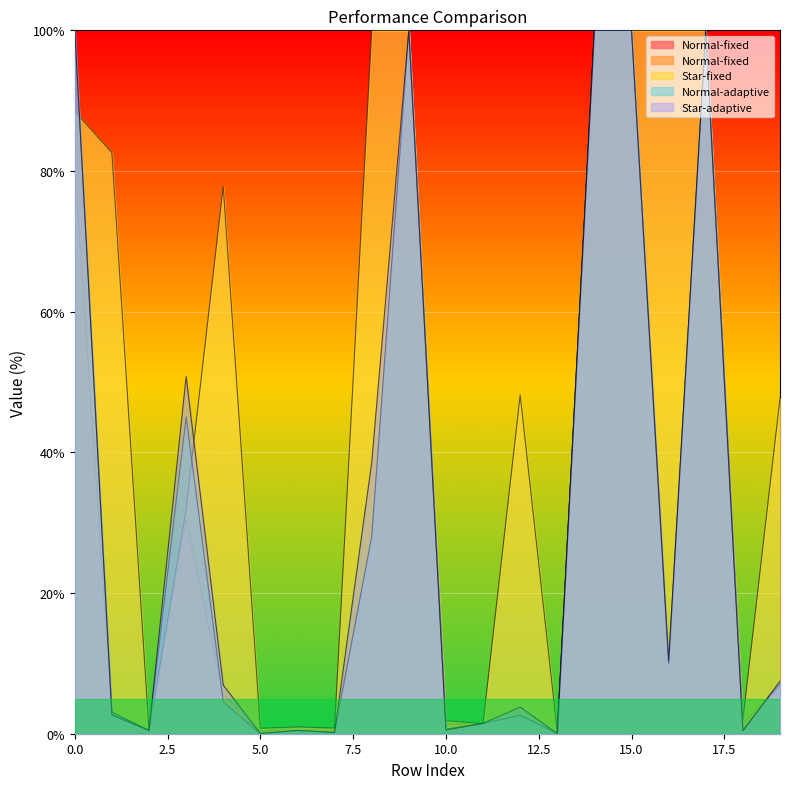

Which has a higher value, 0 or 18?

18